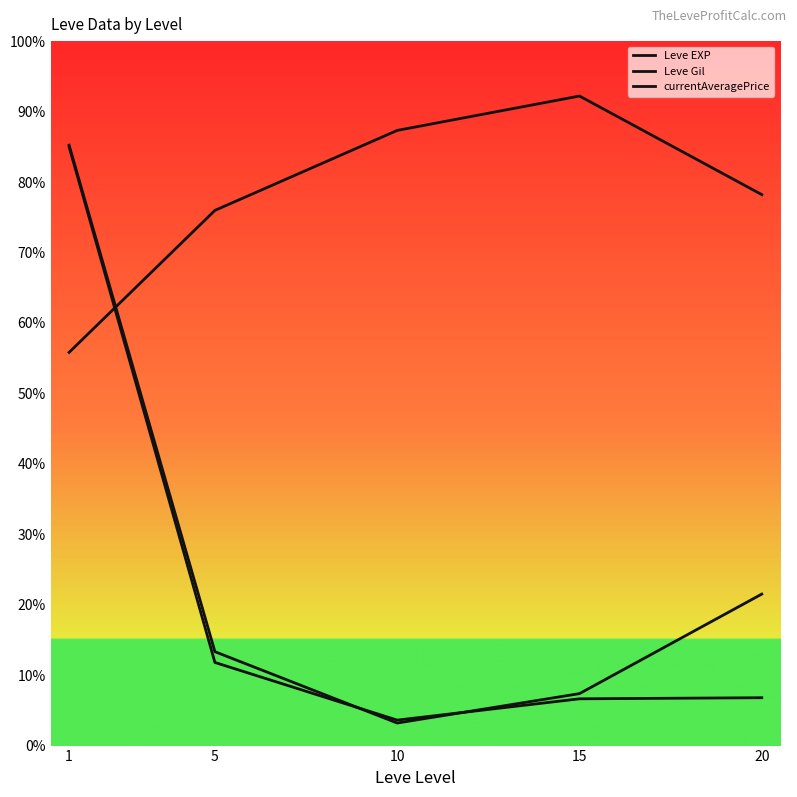

At 1, list the series in order from largest to smallest.

currentAveragePrice, Leve EXP, Leve Gil